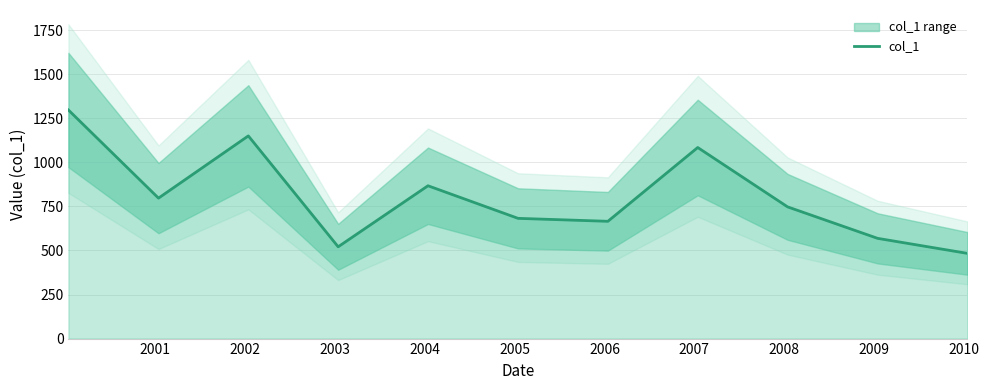

What is the minimum value for col_1?

483.5